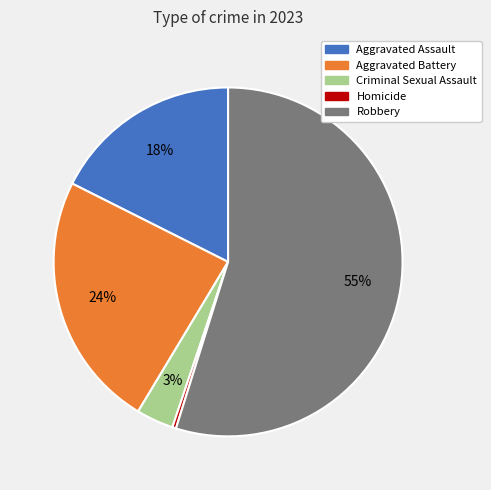

Count the number of slices in the pie.

5